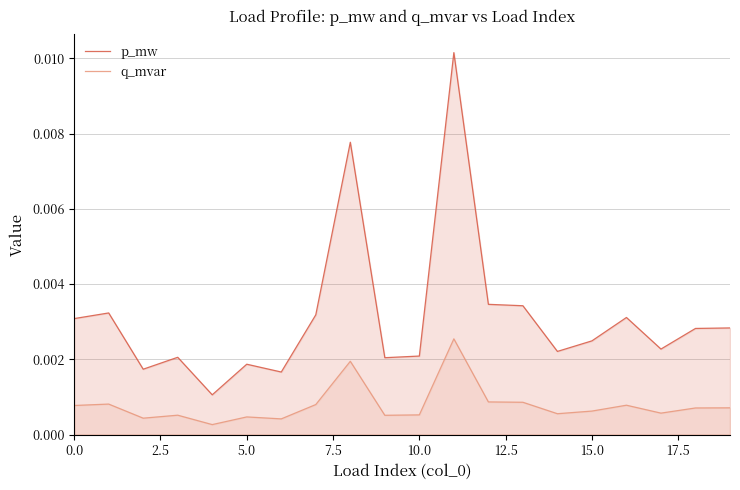

True or false: q_mvar and p_mw intersect in this chart.

False